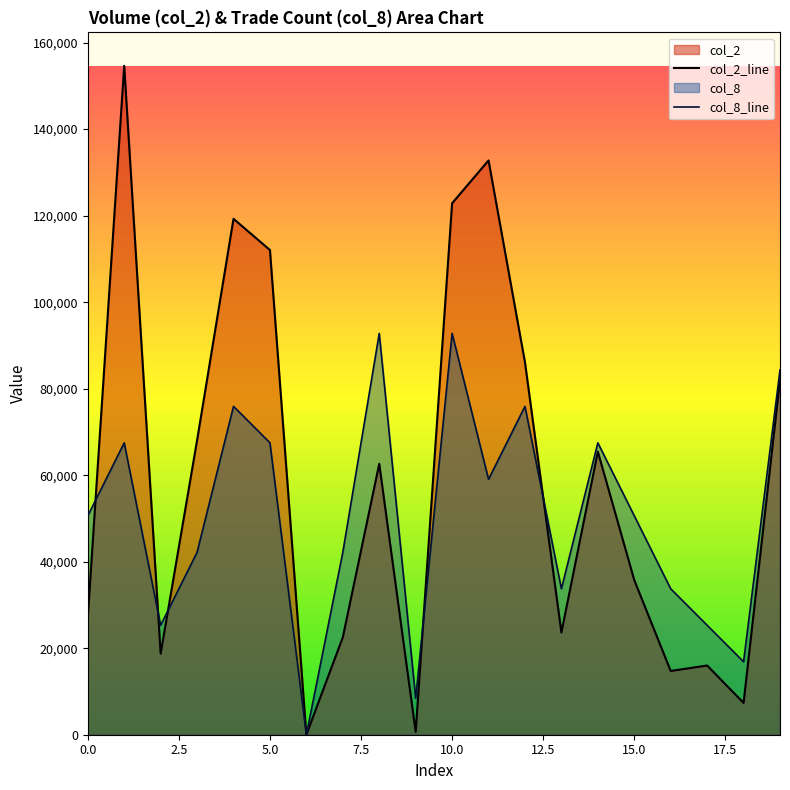

Between which two adjacent categories do col_2 and col_8 first intersect?

0 and 1